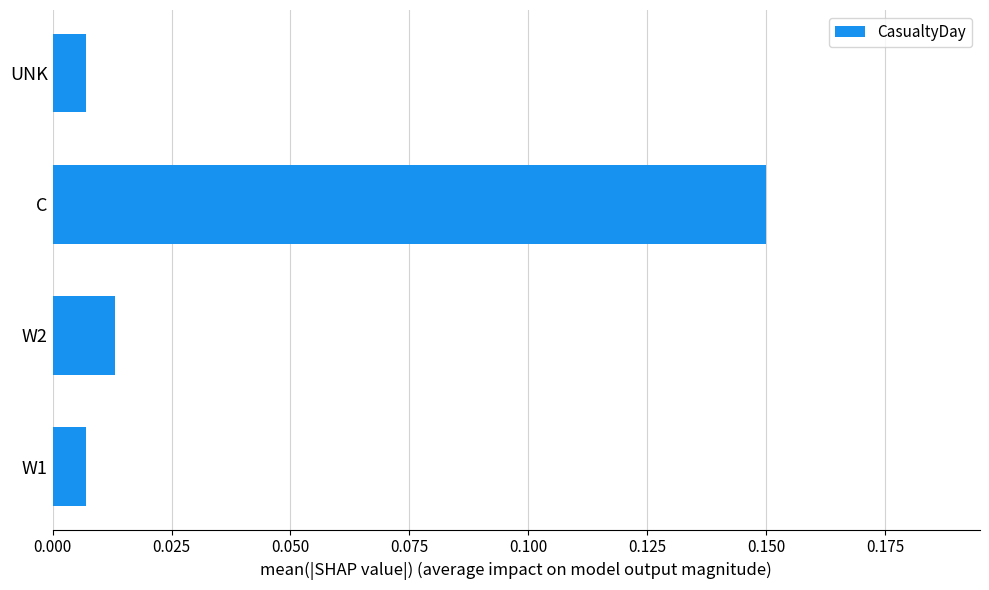

At which category does the chart reach its peak across all series?

C